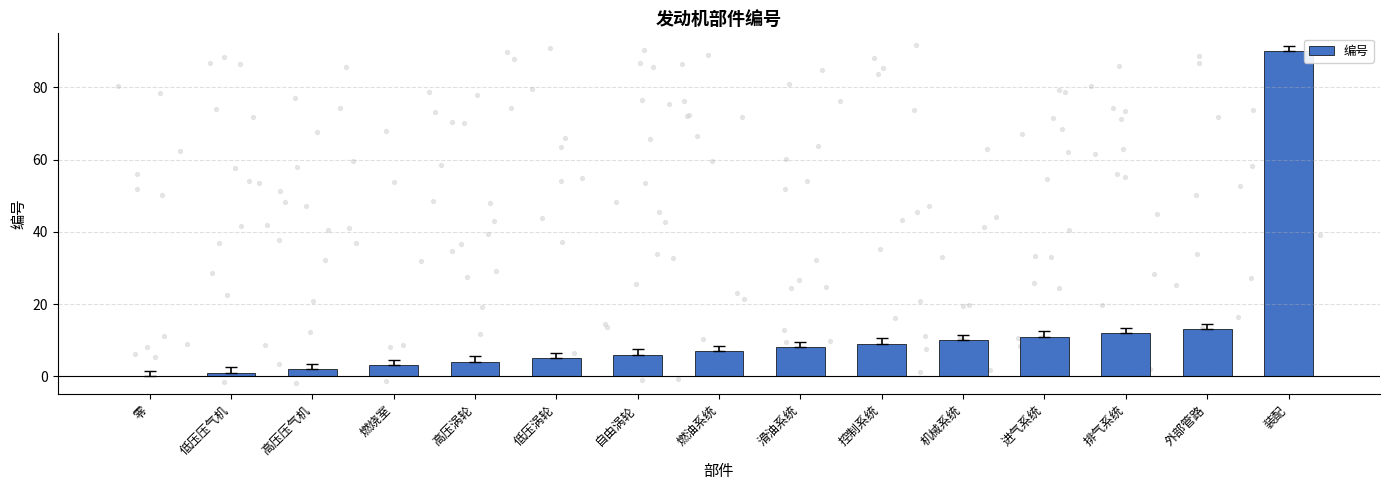

Between 燃油系统 and 排气系统, which is larger?

排气系统